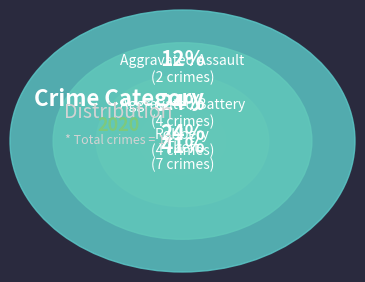

Approximately how many times larger is the value at Robbery compared to Aggravated Assault?

2.0